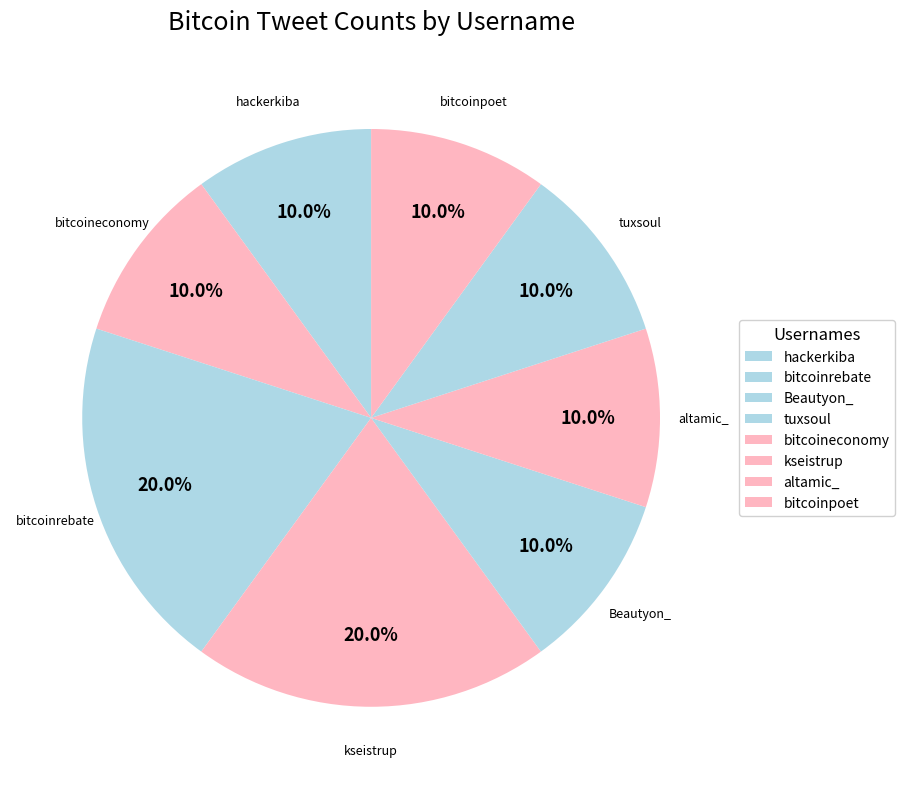

To the nearest percent, what is the difference between the largest and smallest slice percentages?

10%